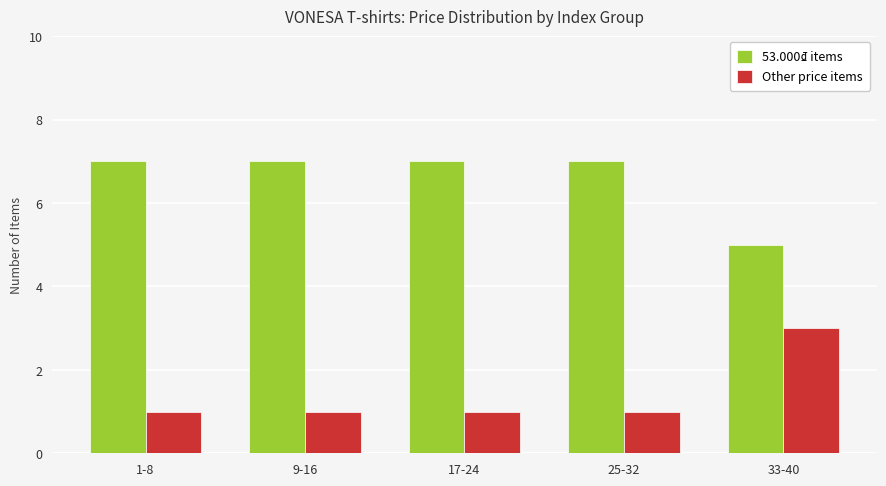

Reading left to right, what are all the values shown in this chart?

53.000₫ items: 1-8=7	9-16=7	17-24=7	25-32=7	33-40=5
Other price items: 1-8=1	9-16=1	17-24=1	25-32=1	33-40=3